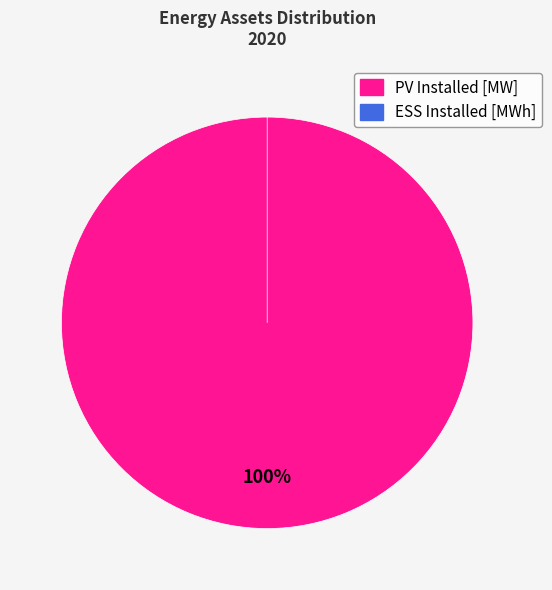

What is the change in value from PV Installed [MW] to ESS Installed [MWh]?

-40